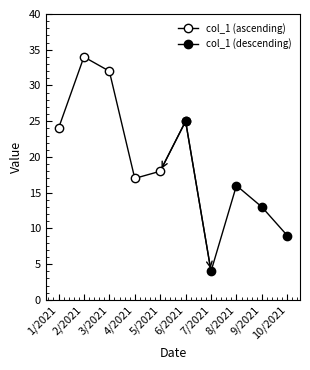

Is this an area chart (filled region under the line)?

No